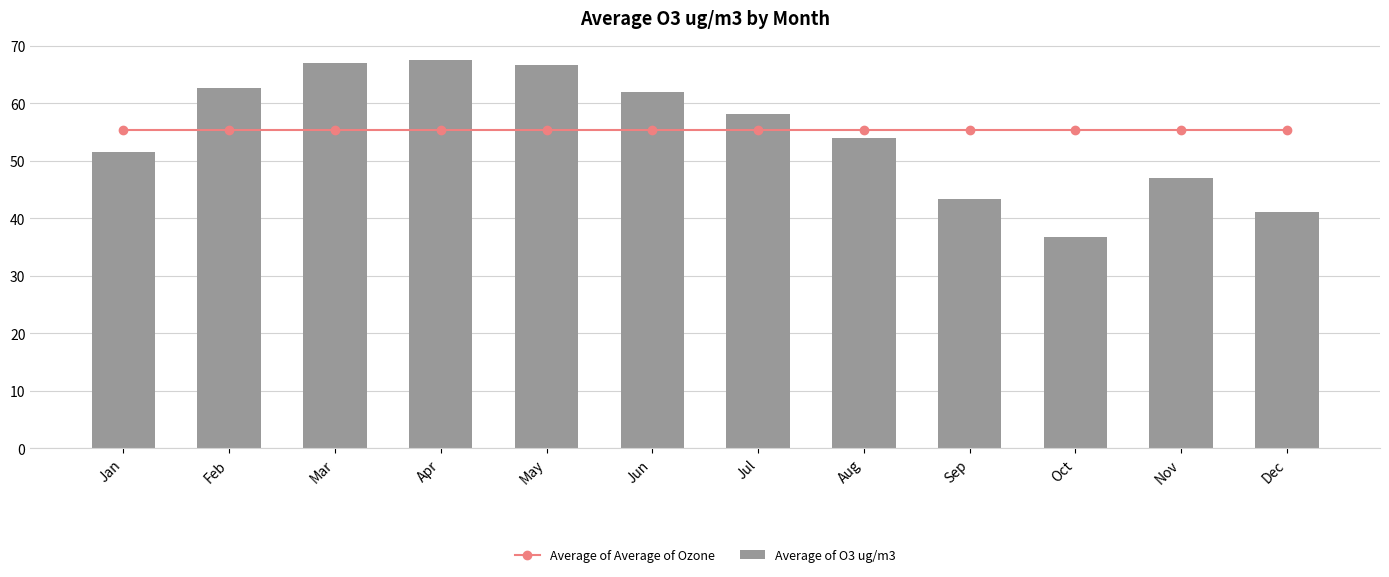

Rank the series at Dec from highest to lowest value.

Average of Average of Ozone, Average of O3 ug/m3